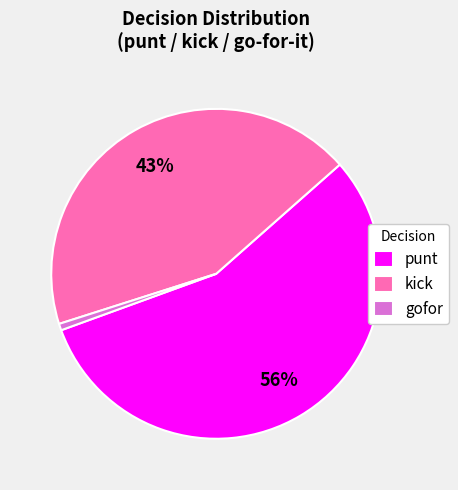

To the nearest percent, what is the average slice percentage?

33%